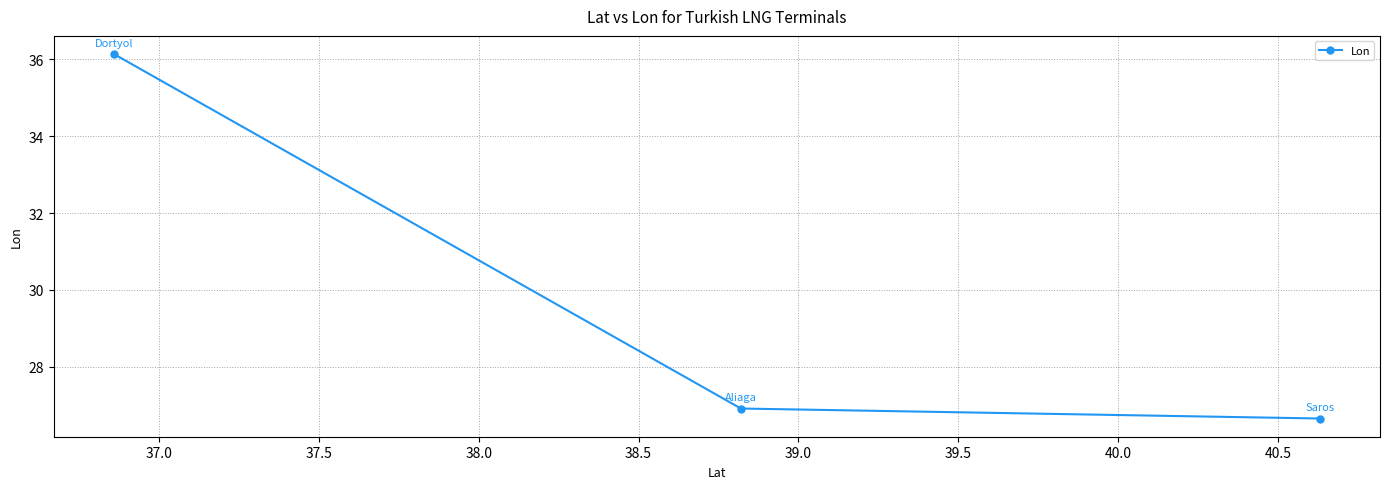

What is the maximum value shown in the chart?

36.1